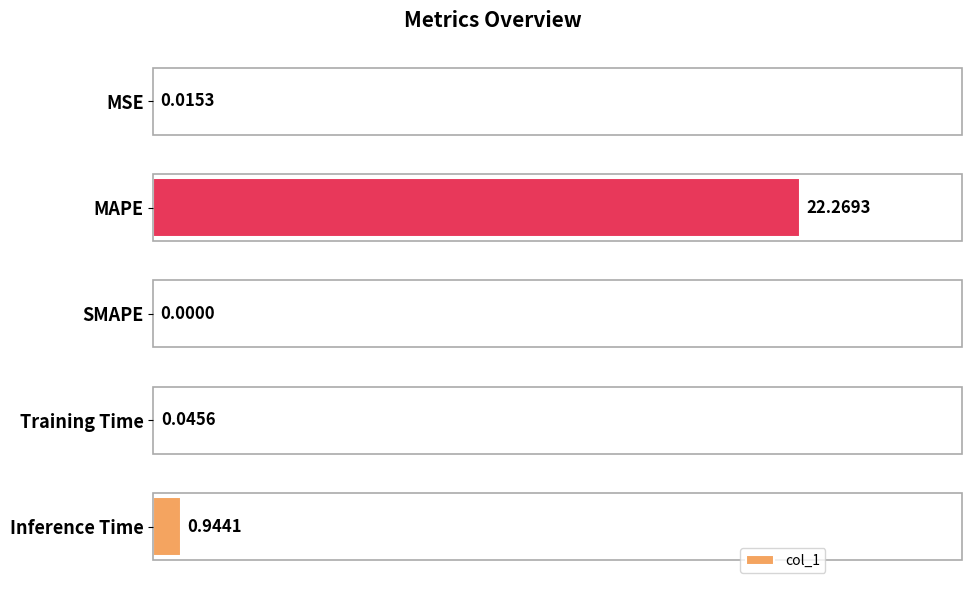

At which category does the chart reach its peak across all series?

MAPE